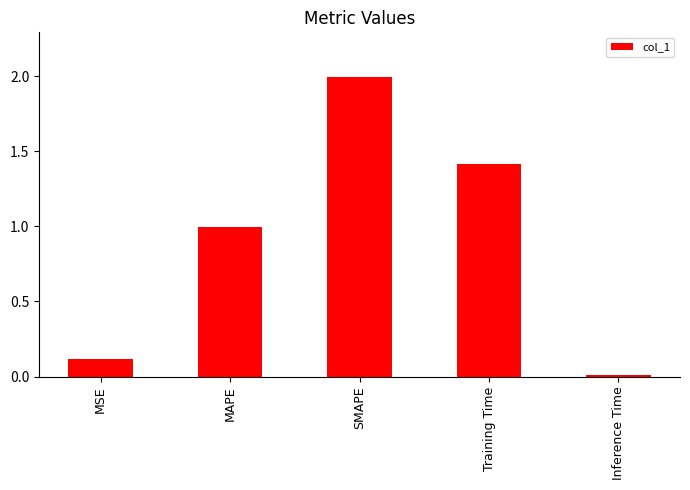

Rank the categories by value from highest to lowest.

SMAPE, Training Time, MAPE, MSE, Inference Time